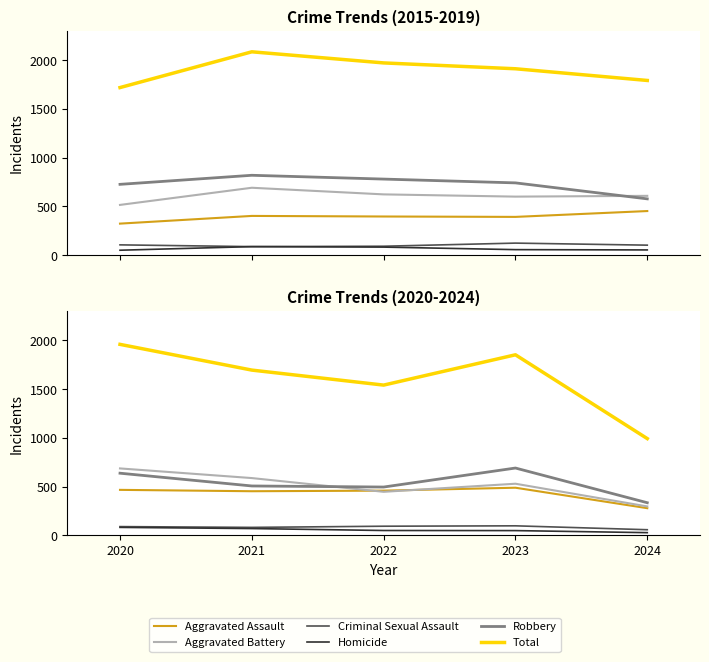

What is the difference between the maximum and minimum values in the Aggravated Assault series?

210